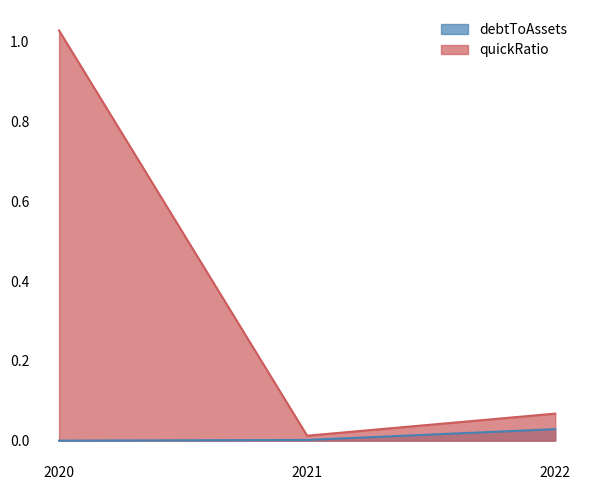

How many values in debtToAssets are above zero?

2